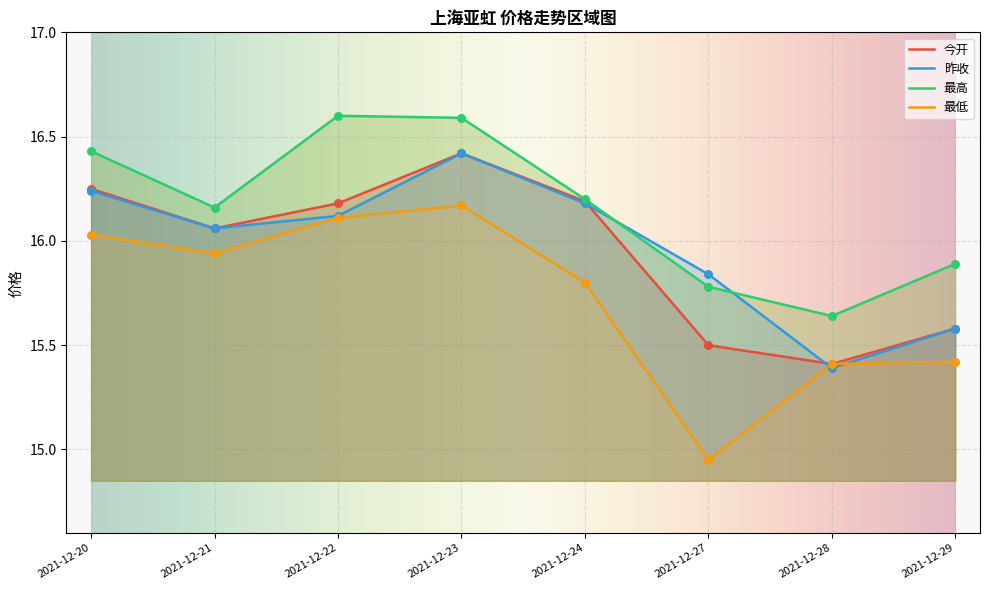

At how many categories does at least one series exceed 16?

5